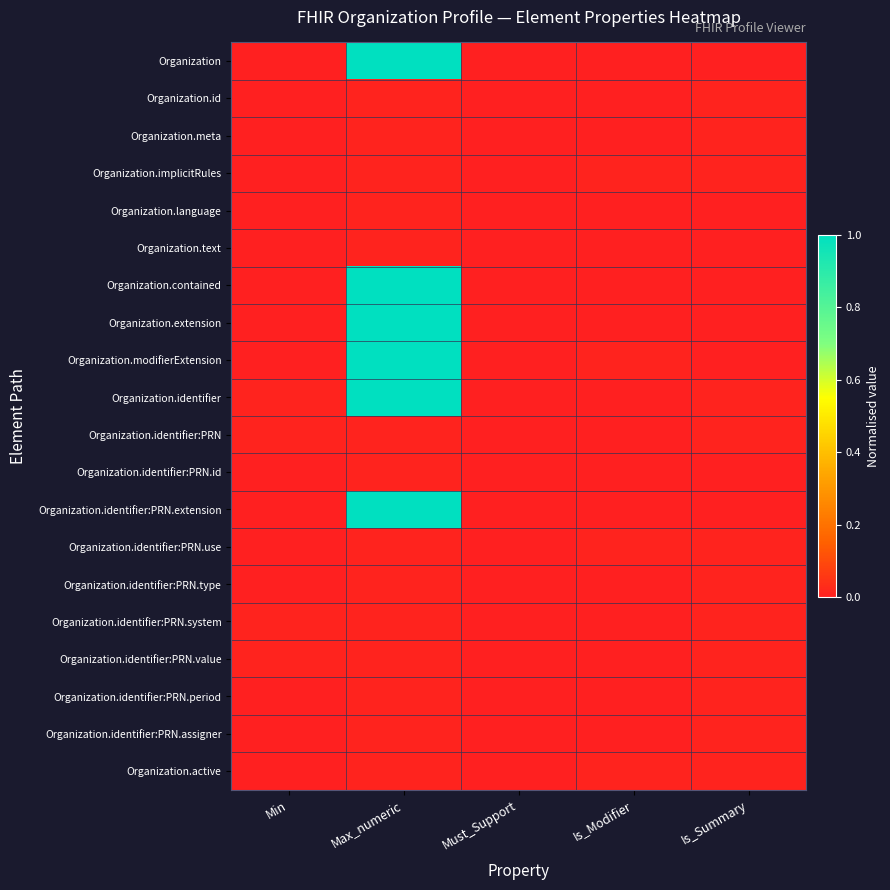

Which series has the largest total across all categories?

Organization.identifier